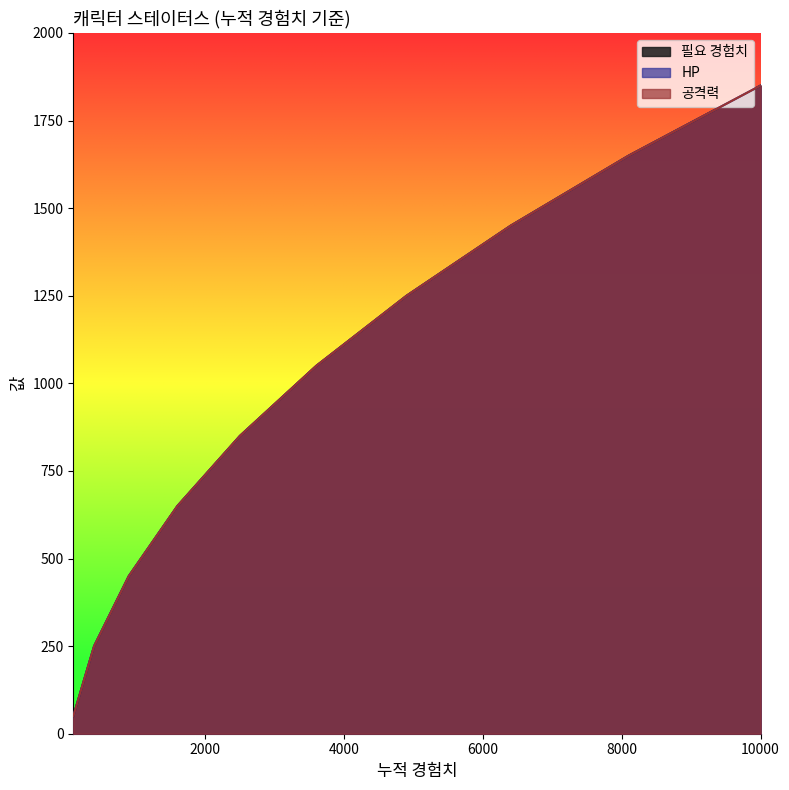

What is the sum of all HP values?

9500